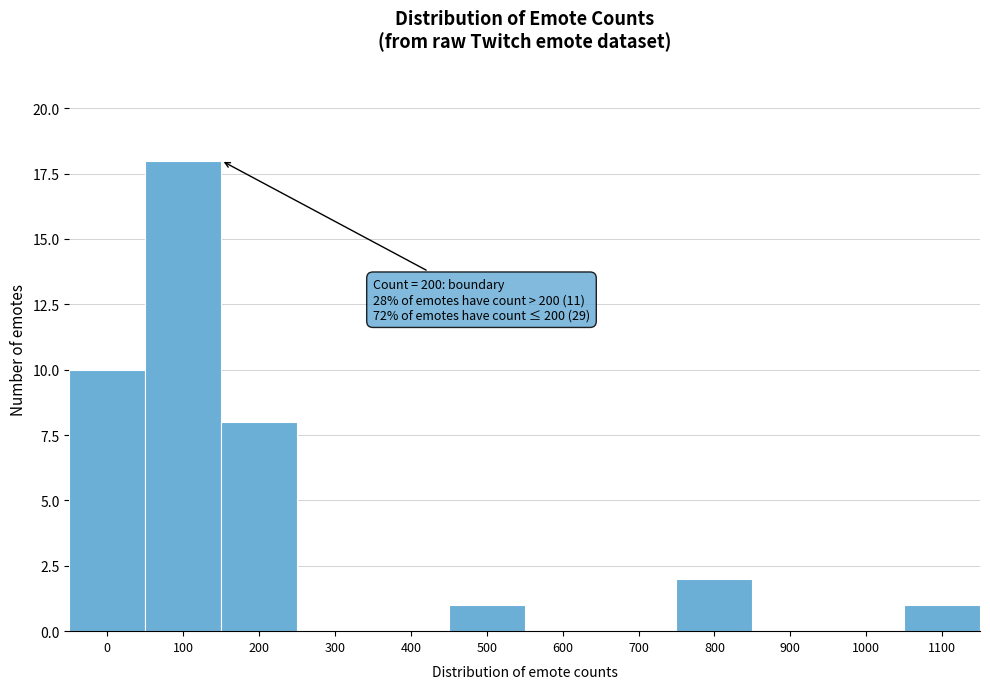

Reading left to right, transcribe all the data shown in this chart.

0=10	100=18	200=8	300=0	400=0	500=1	600=0	700=0	800=2	900=0	1000=0	1100=1